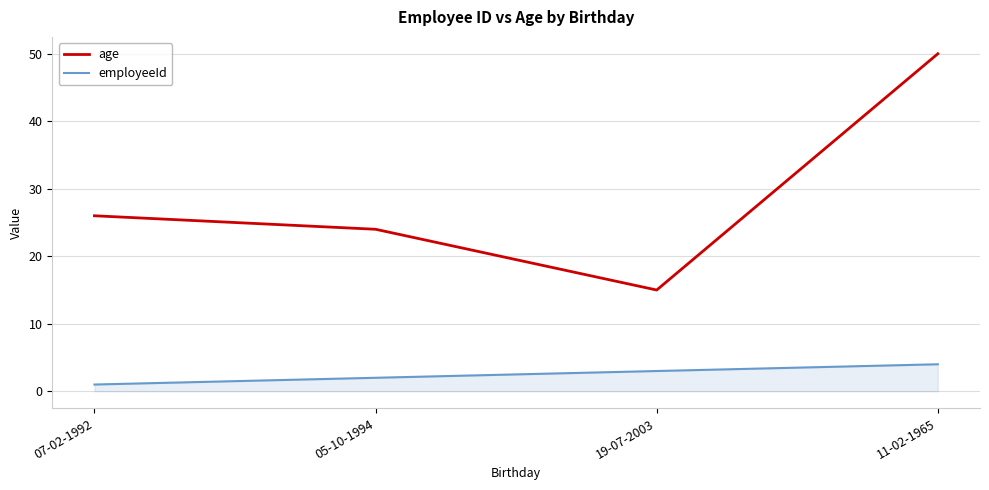

Is it true that age equals 68 at 11-02-1965?

False